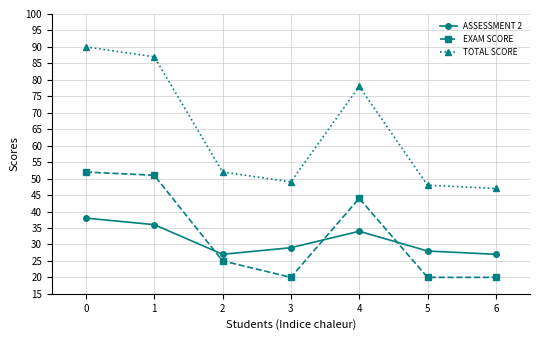

What is the minimum value shown in the chart?

20